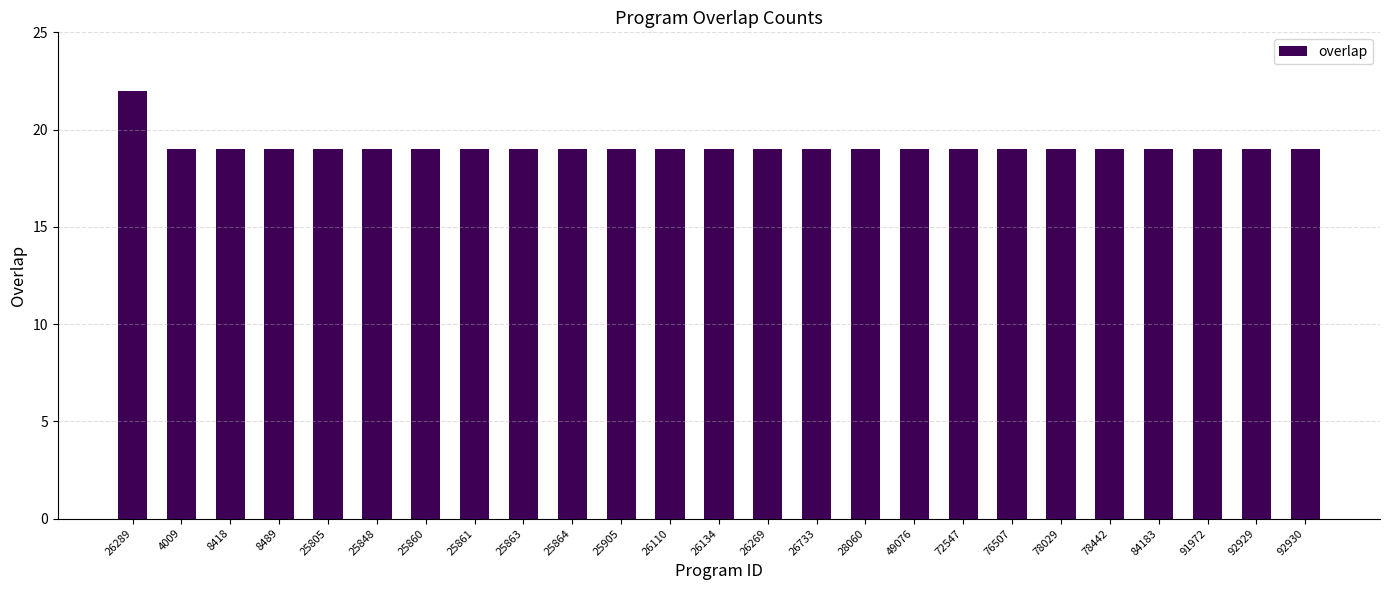

The value at 25805 is 19. True or false?

True